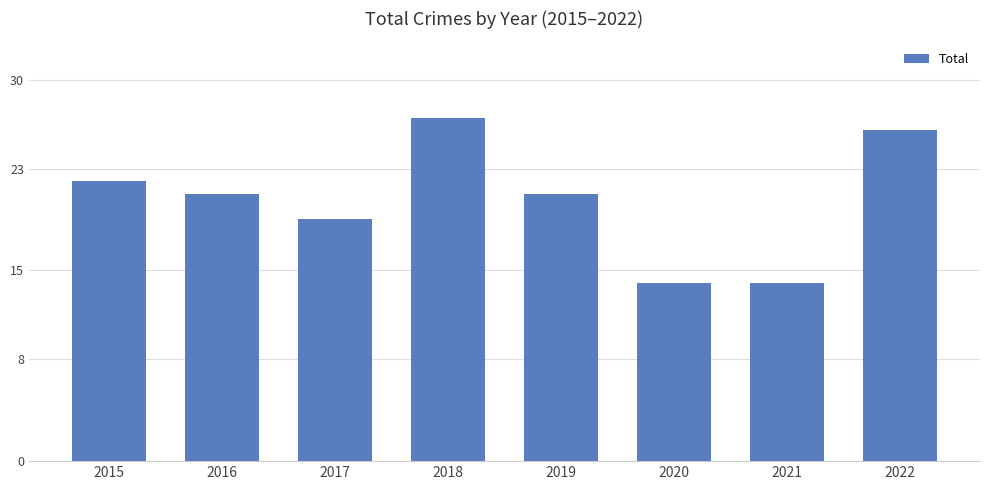

Reading left to right, what are all the values shown in this chart?

2015=22	2016=21	2017=19	2018=27	2019=21	2020=14	2021=14	2022=26